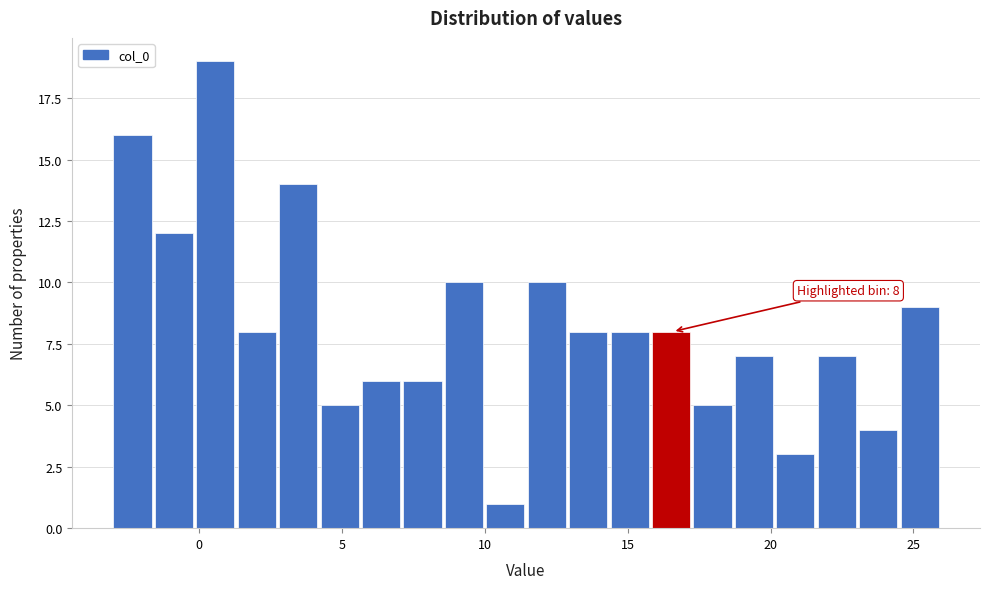

Around what value on the x-axis is the tallest bar? Give the approximate position of its centre, as read against the axis.

0.5